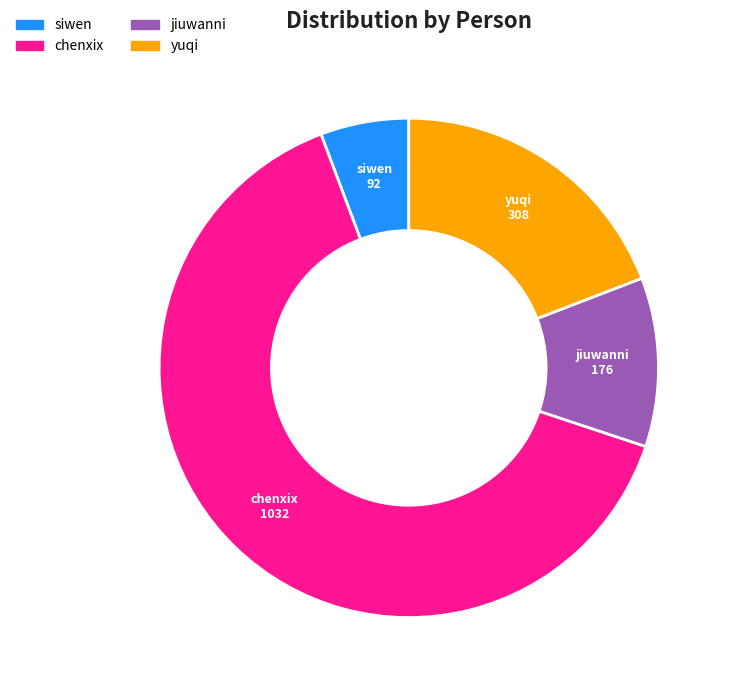

Does yuqi represent more than half of the total?

No